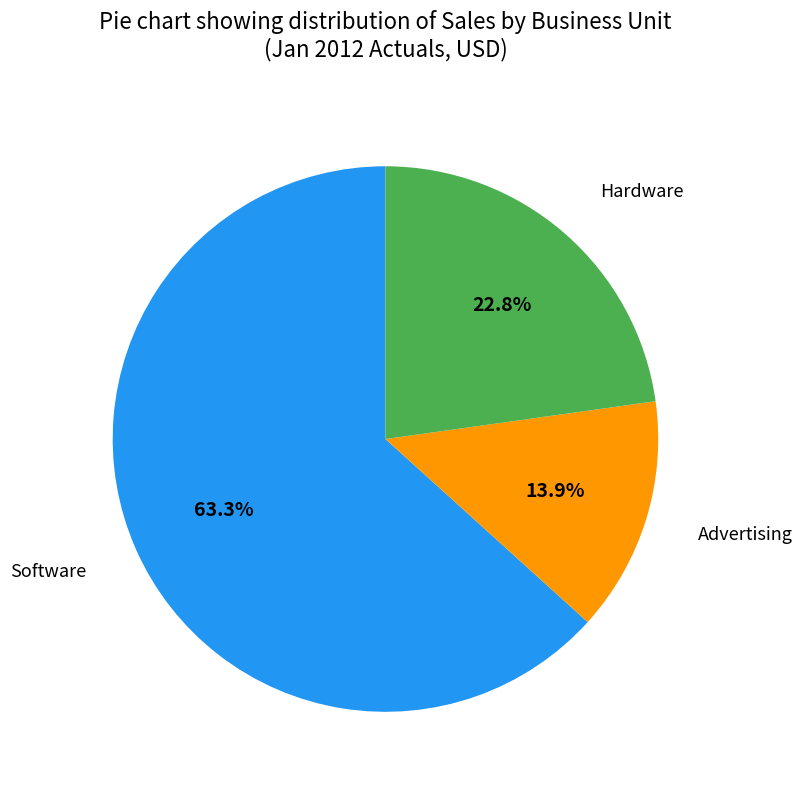

Is it true that Software is 72% of the pie?

False